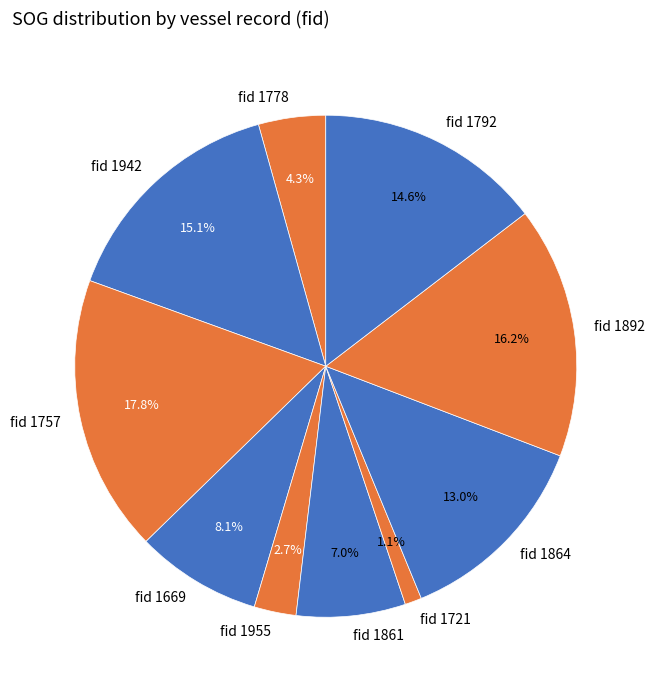

What is the largest slice in the pie chart?

fid 1757